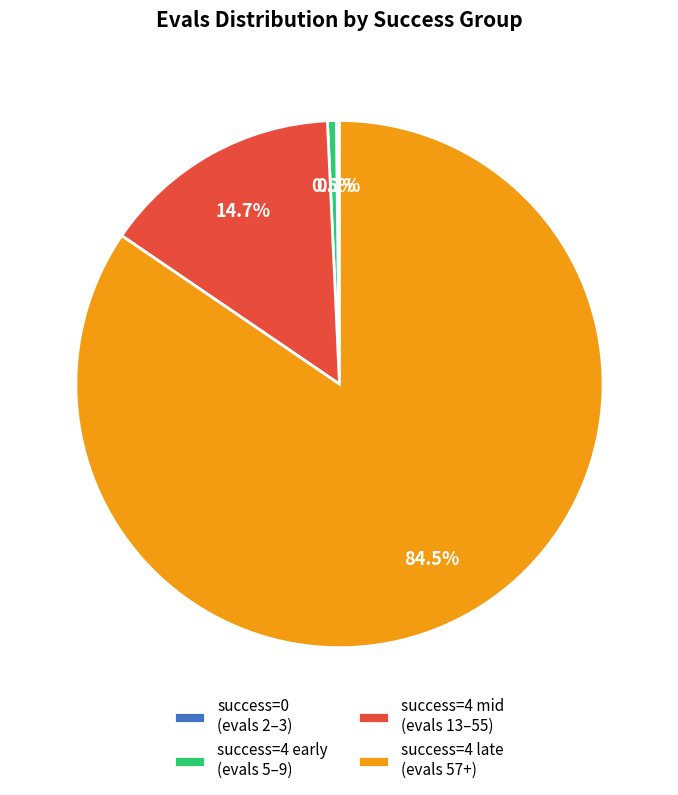

Between success=4 mid (evals 13–55) and success=4 early (evals 5–9), which is larger?

success=4 mid (evals 13–55)